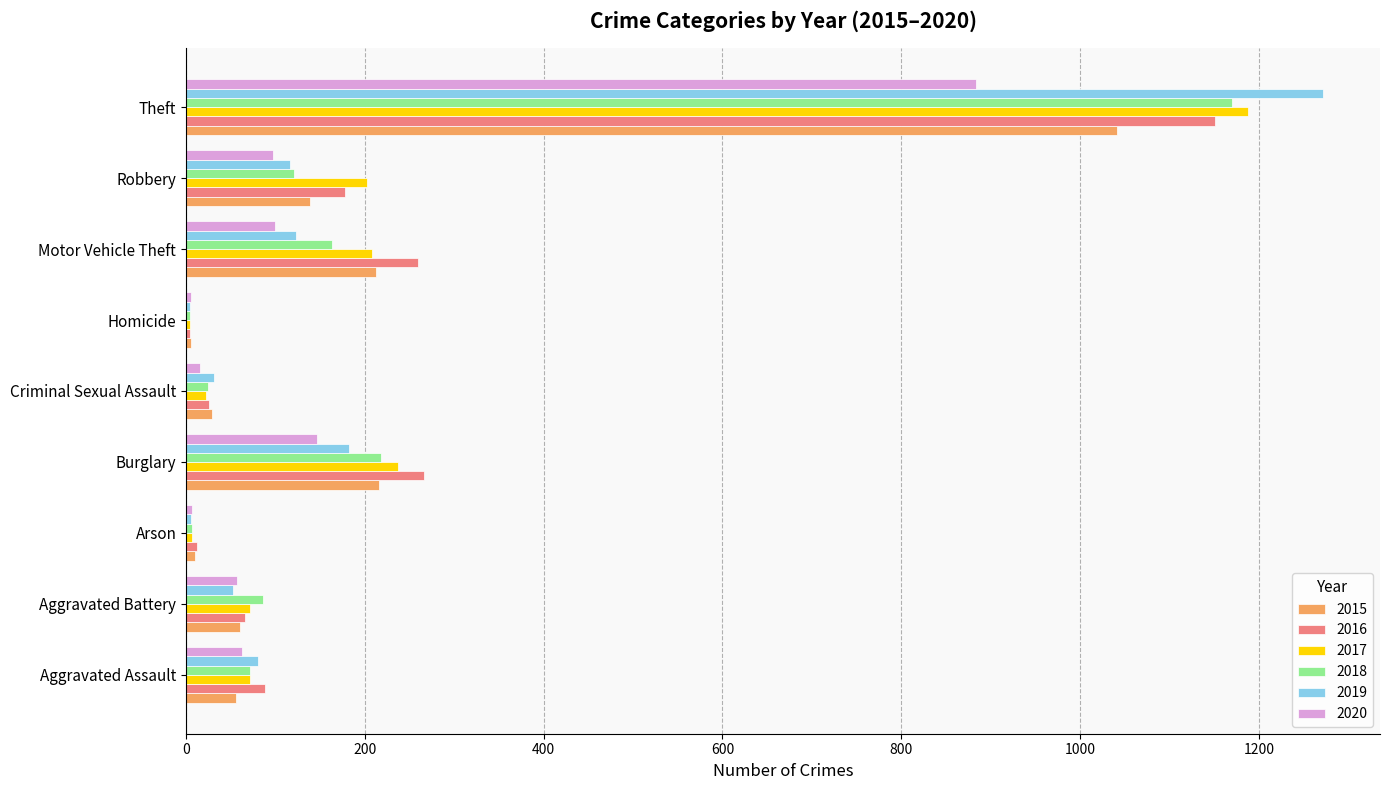

The value of 2015 at Robbery is 241. True or false?

False